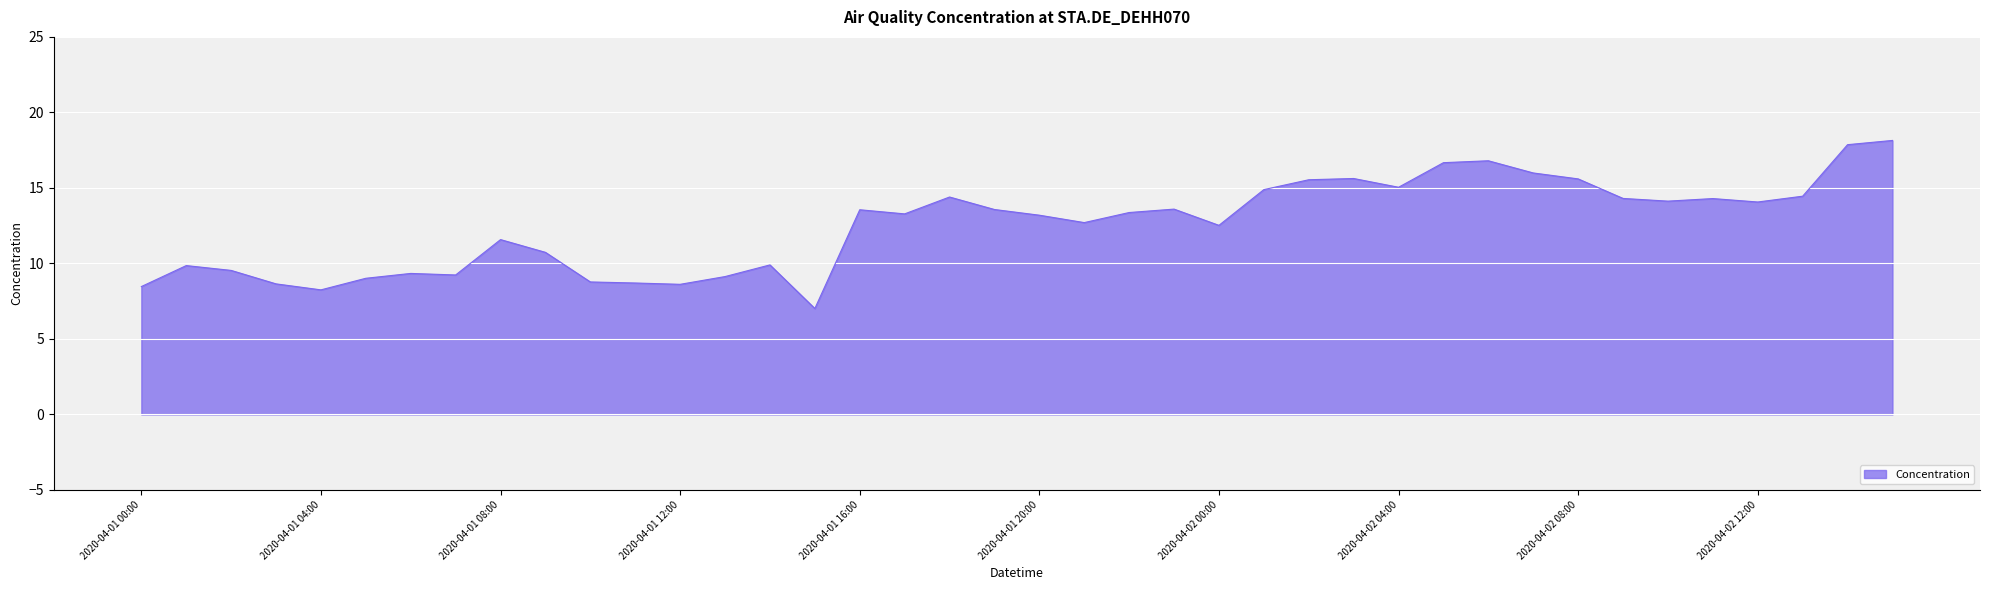

What is the difference between the second highest and second lowest values?

9.6